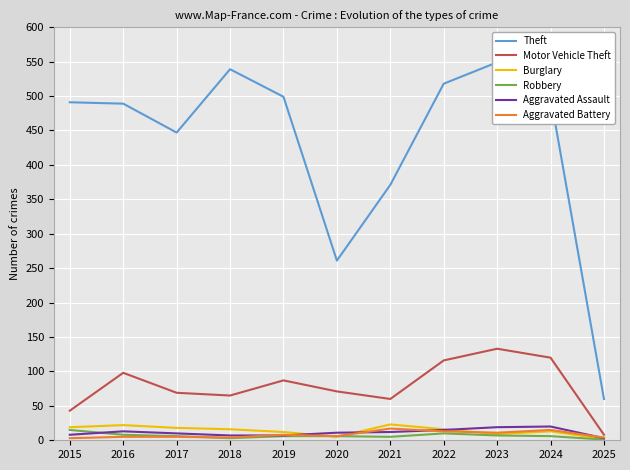

What is the sum of the Aggravated Battery values at 2019 and 2017?

13